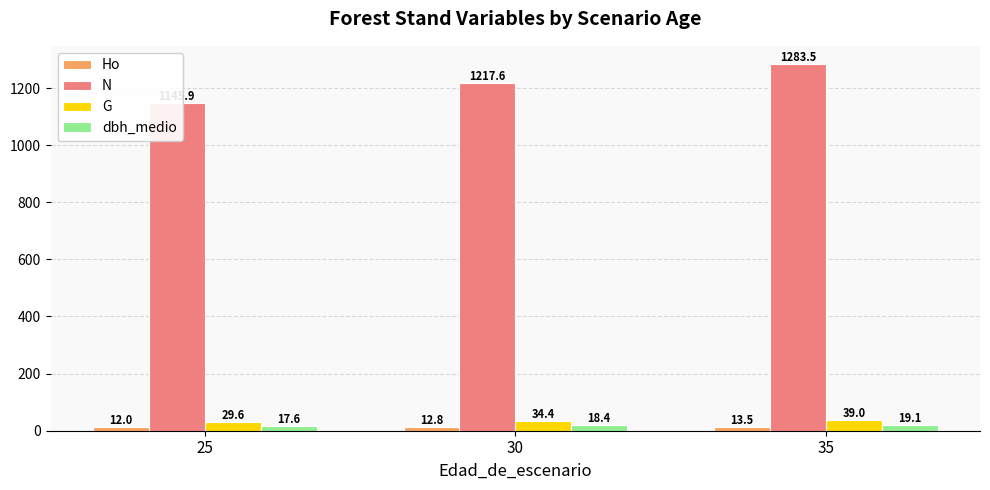

Is the value of dbh_medio at 30 greater than the value of Ho at 30?

Yes